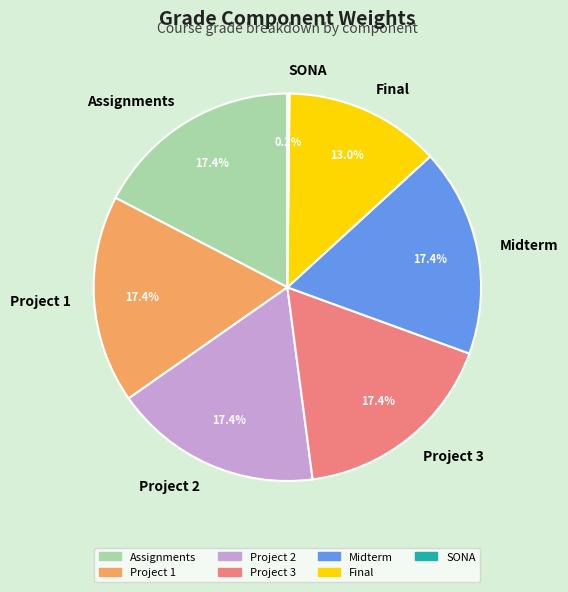

Does Assignments account for over 50% of the chart?

No